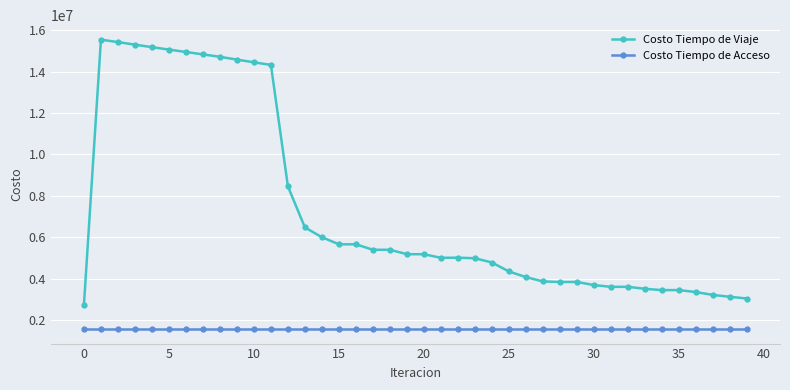

Which series has the widest spread of values?

Costo Tiempo de Viaje